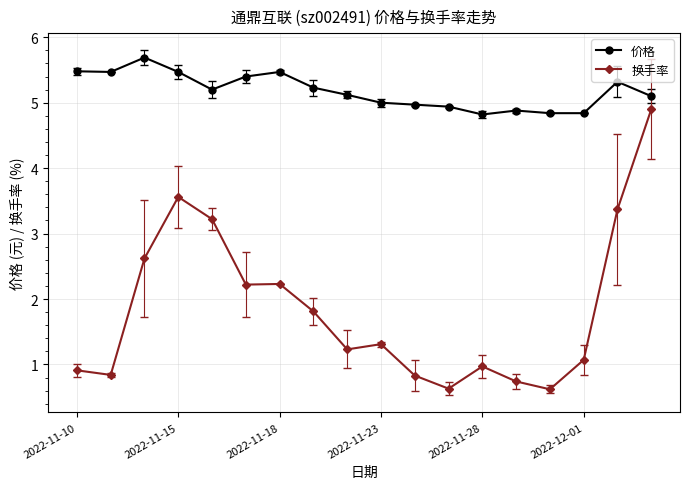

What is the value of the 价格 point at the 15th from the left?

4.8